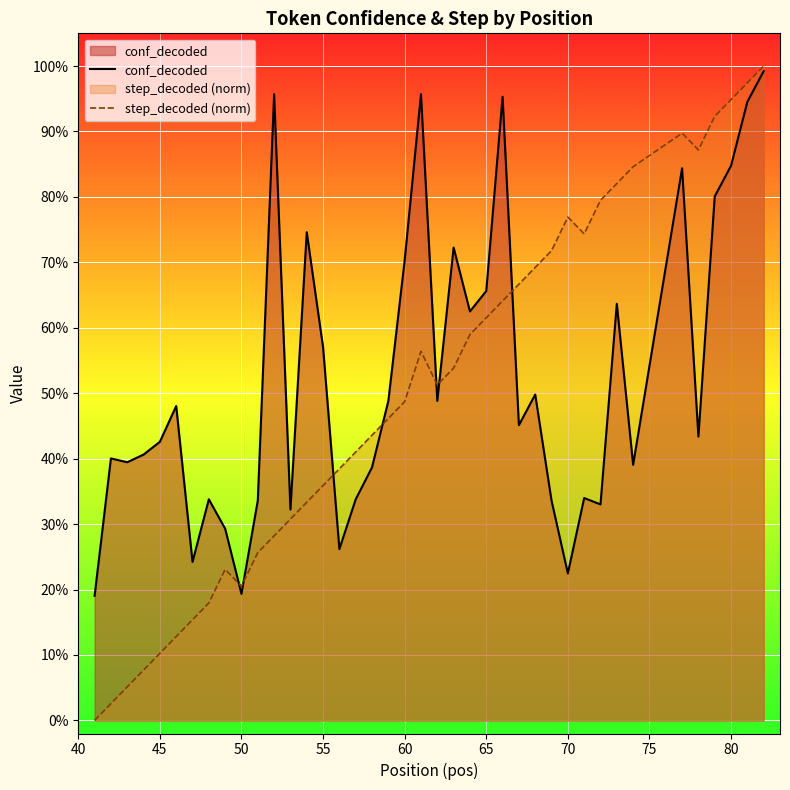

Does the chart display data point markers on the line(s)?

No